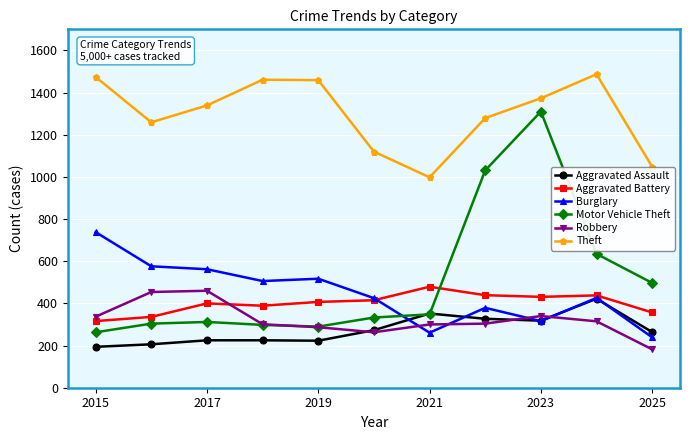

Does the chart have visible grid lines?

Yes